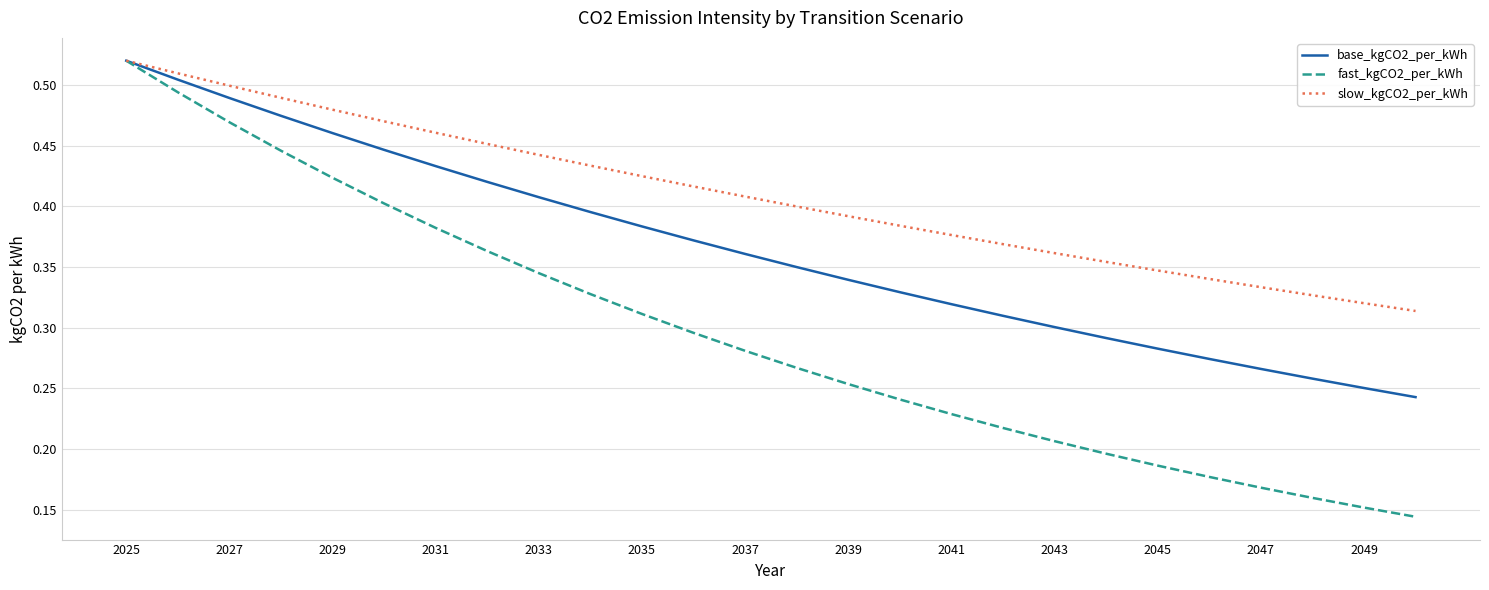

Which series has the largest total across all categories?

slow_kgCO2_per_kWh